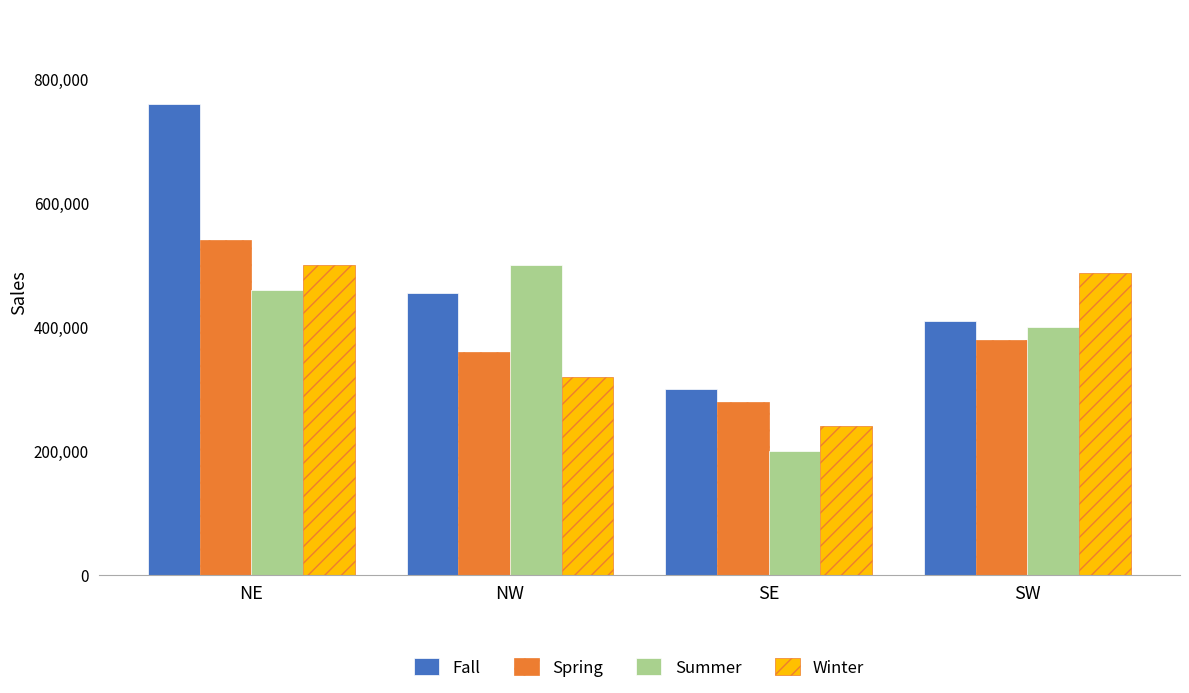

How many categories are shown in the chart?

4